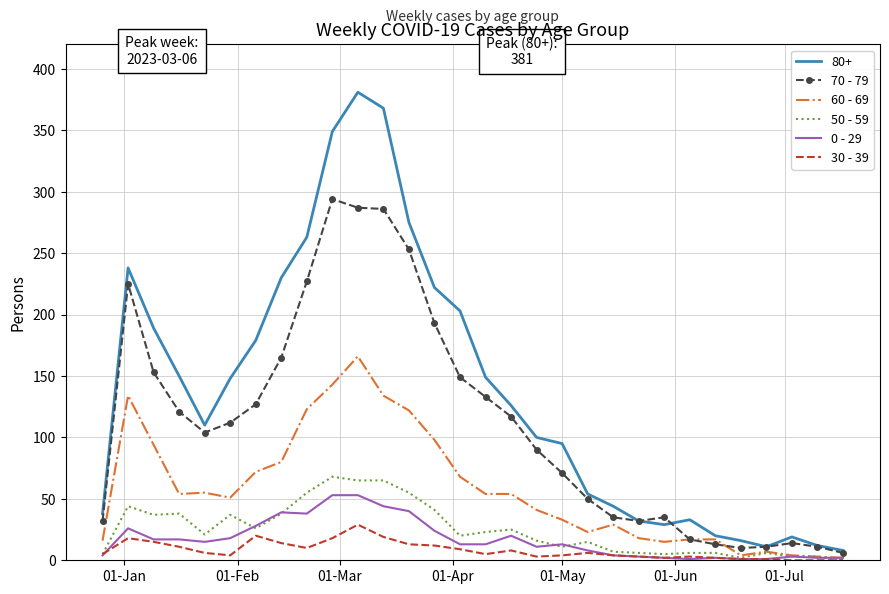

Which series has the largest total across all categories?

80+